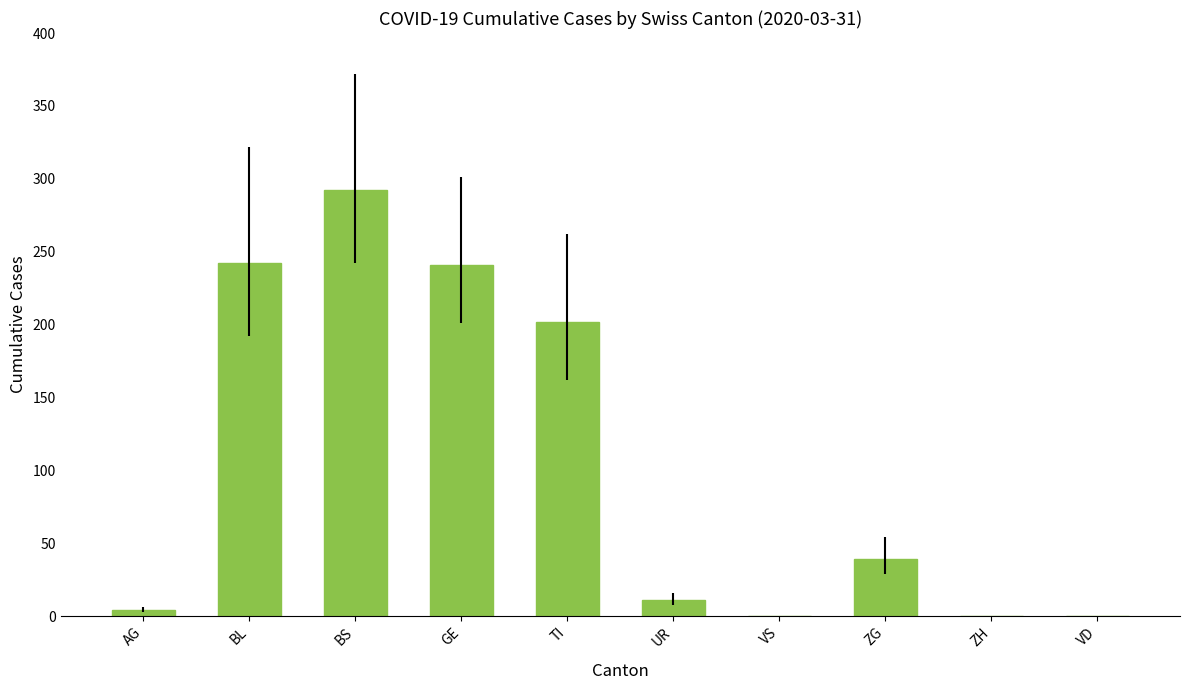

Which label corresponds to the largest value in the chart?

BS